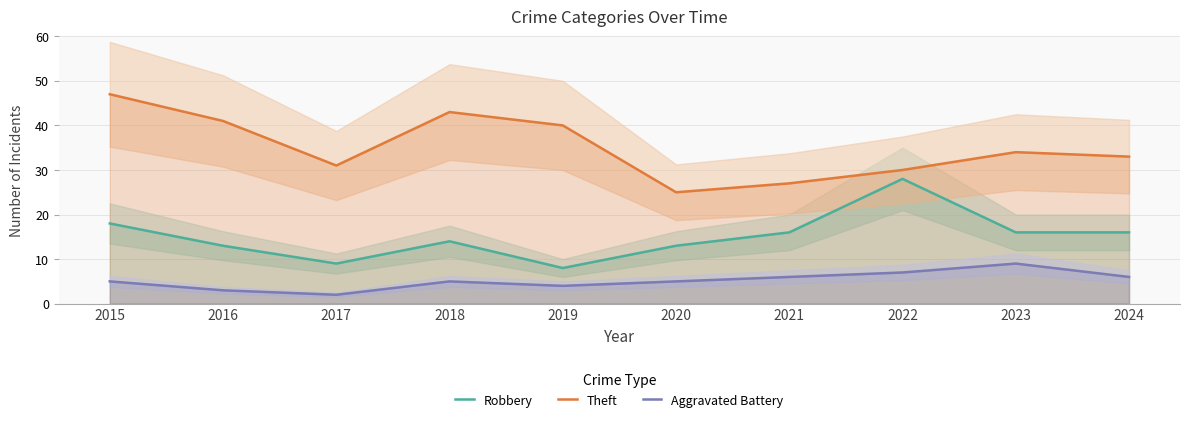

Is it true that Theft equals 41 at 2016?

True